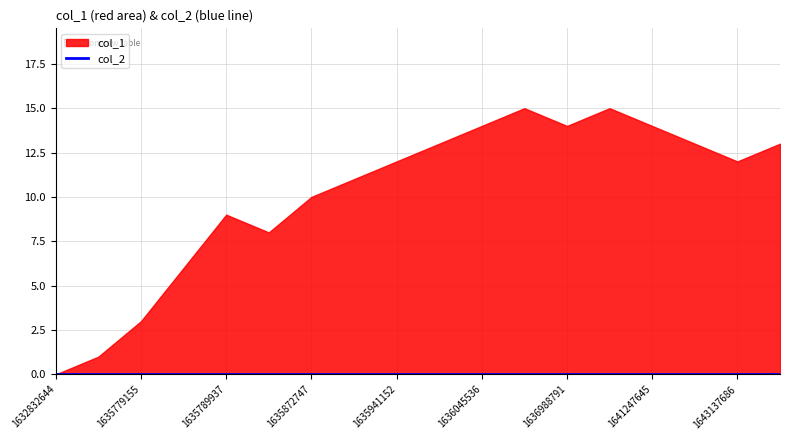

The col_2 series shows 0 at 1643753294. True or false?

True